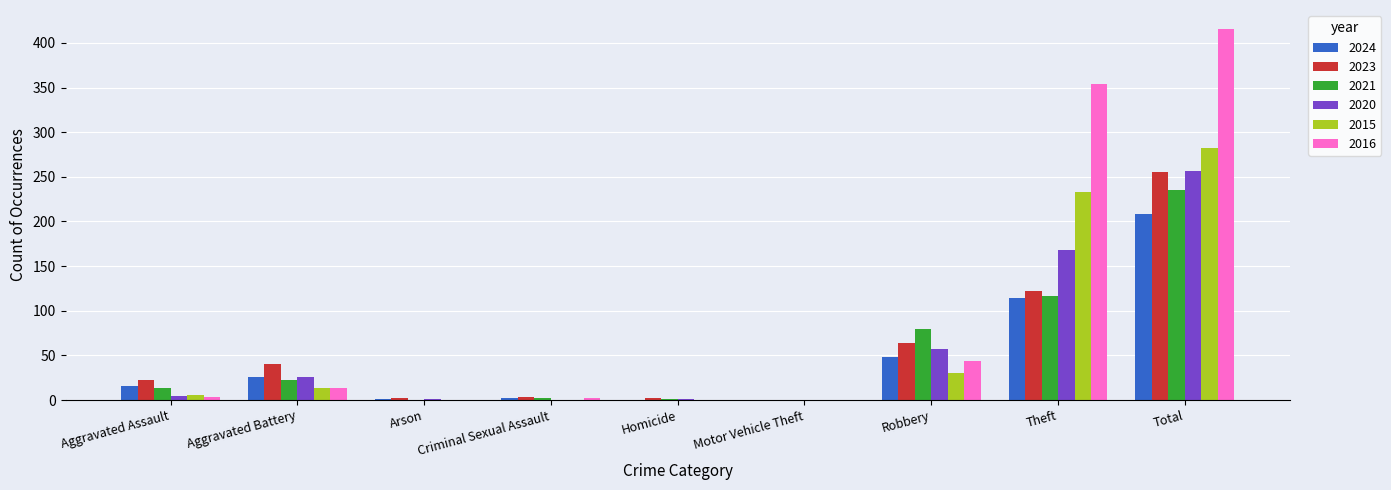

The 2023 series shows 0 at Motor Vehicle Theft. True or false?

True